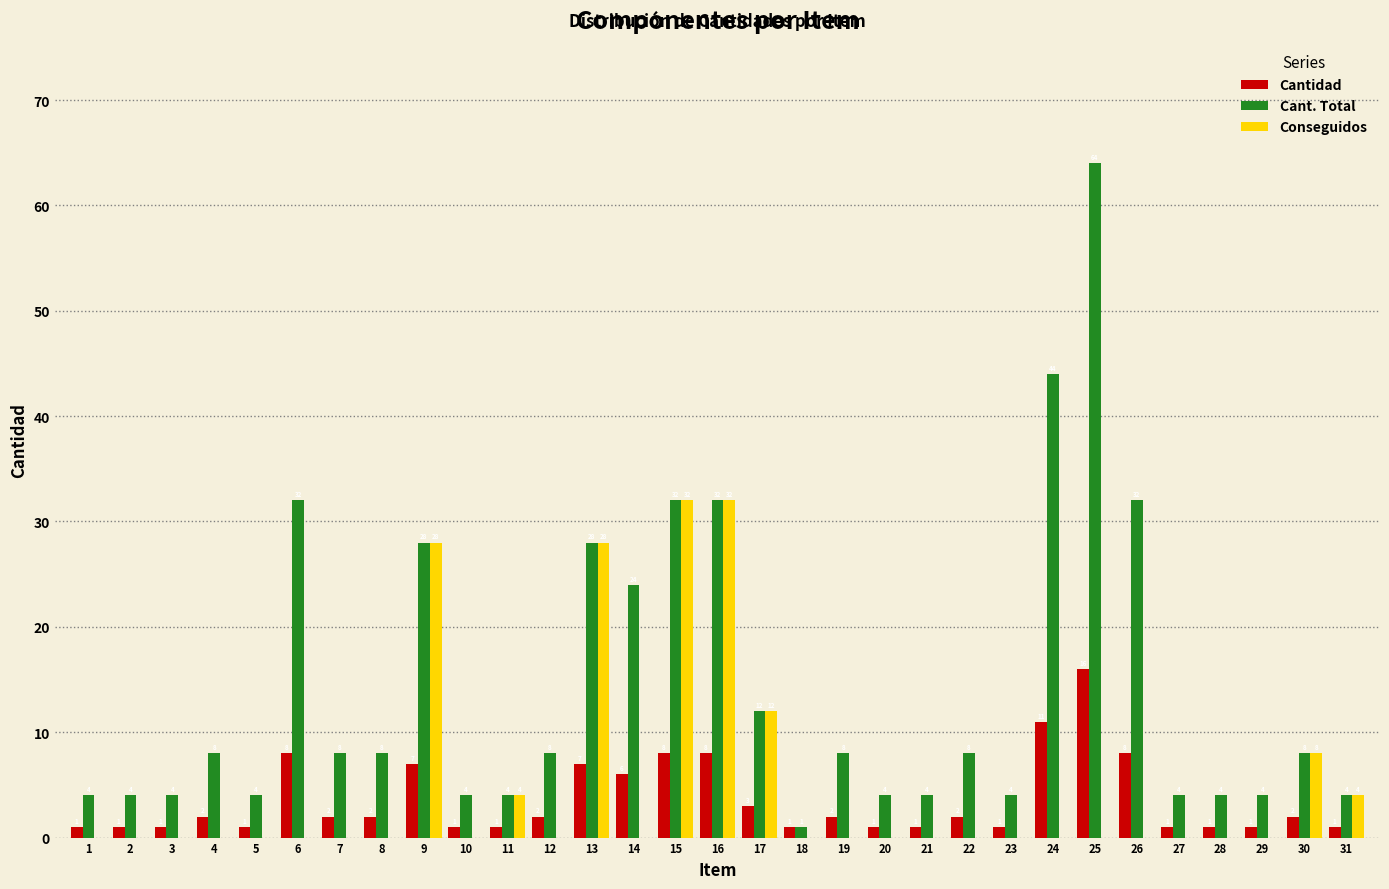

Reading left to right, list all the values displayed in this chart.

Cantidad: 1=1	2=1	3=1	4=2	5=1	6=8	7=2	8=2	9=7	10=1	11=1	12=2	13=7	14=6	15=8	16=8	17=3	18=1	19=2	20=1	21=1	22=2	23=1	24=11	25=16	26=8	27=1	28=1	29=1	30=2	31=1
Cant. Total: 1=4	2=4	3=4	4=8	5=4	6=32	7=8	8=8	9=28	10=4	11=4	12=8	13=28	14=24	15=32	16=32	17=12	18=1	19=8	20=4	21=4	22=8	23=4	24=44	25=64	26=32	27=4	28=4	29=4	30=8	31=4
Conseguidos: 1=0	2=0	3=0	4=0	5=0	6=0	7=0	8=0	9=28	10=0	11=4	12=0	13=28	14=0	15=32	16=32	17=12	18=0	19=0	20=0	21=0	22=0	23=0	24=0	25=0	26=0	27=0	28=0	29=0	30=8	31=4